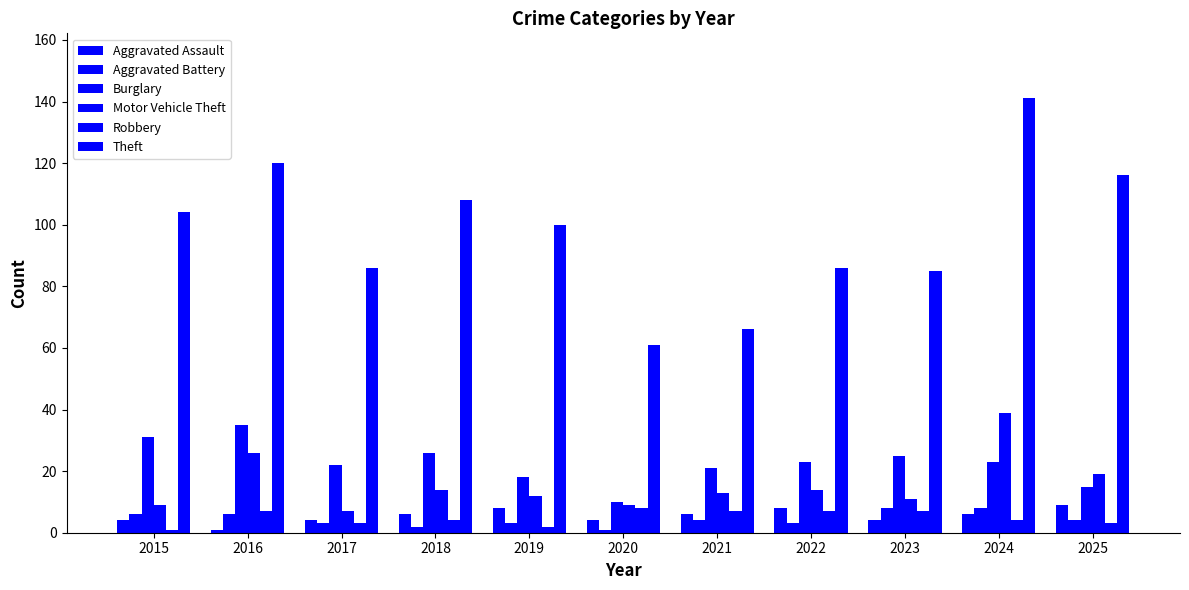

Which category has the highest value across all series?

2024